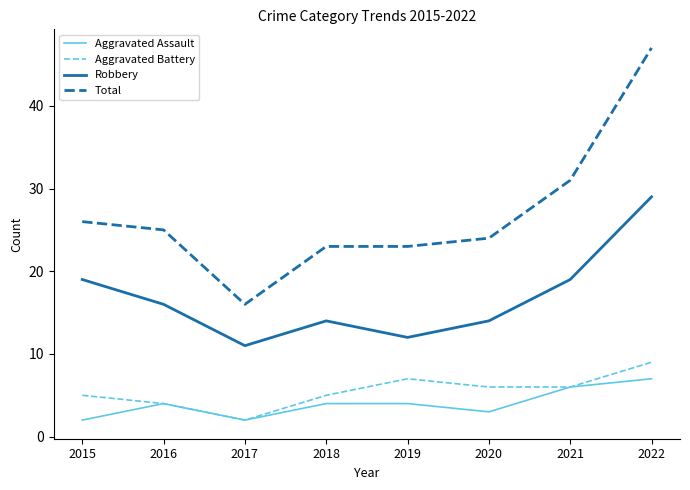

True or false: Aggravated Battery and Total cross at least once.

False